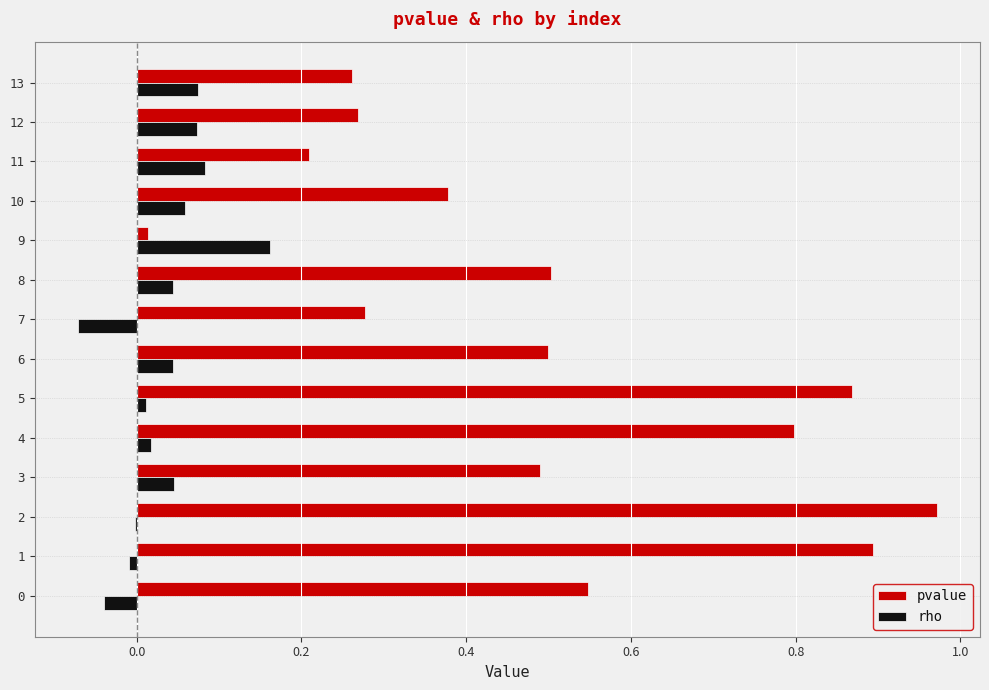

True or false: rho has a value of 0.0 at 8.

True